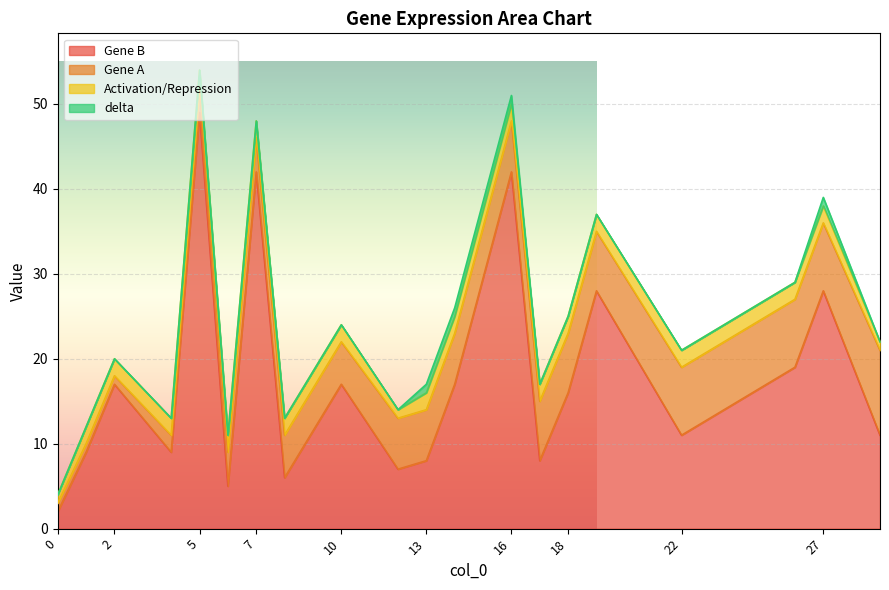

What is the highest value of the Gene A series?

10